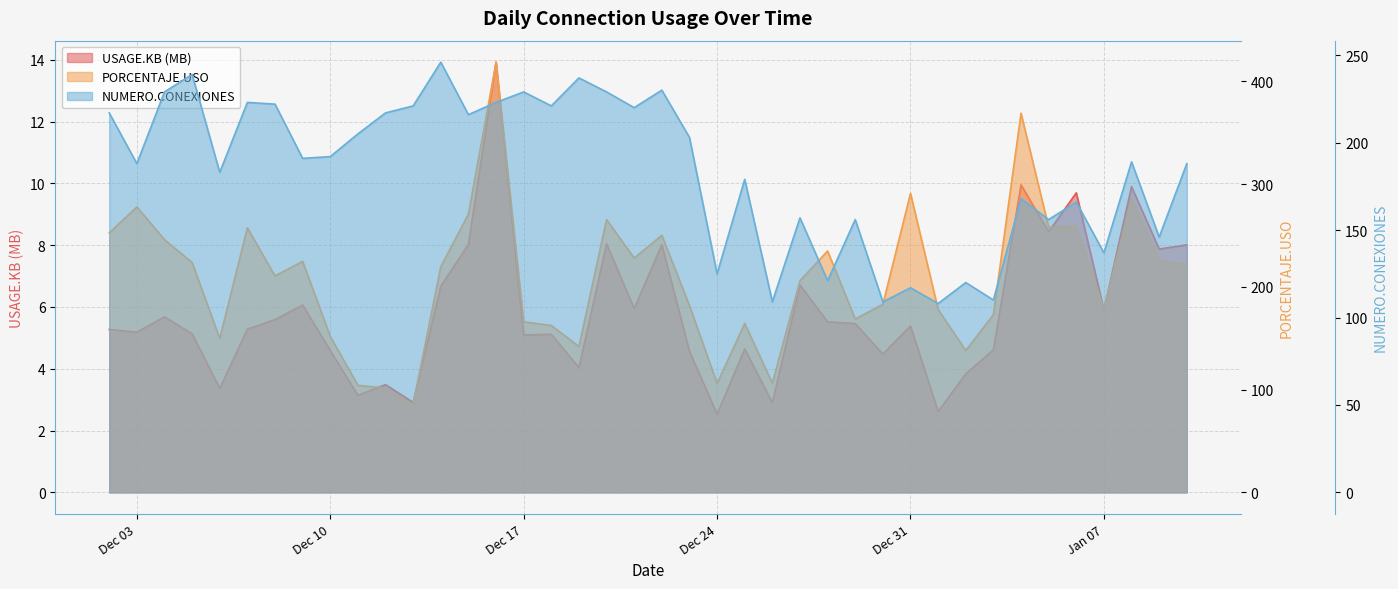

In USAGE.KB, how many points are higher than both neighbors (excluding endpoints)?

13